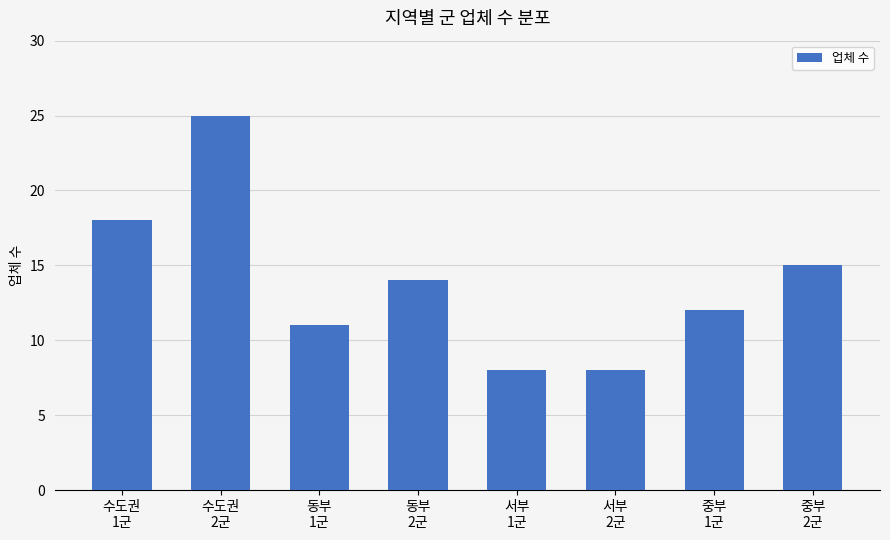

Reading right to left, list all the values displayed in this chart.

15	12	8	8	14	11	25	18